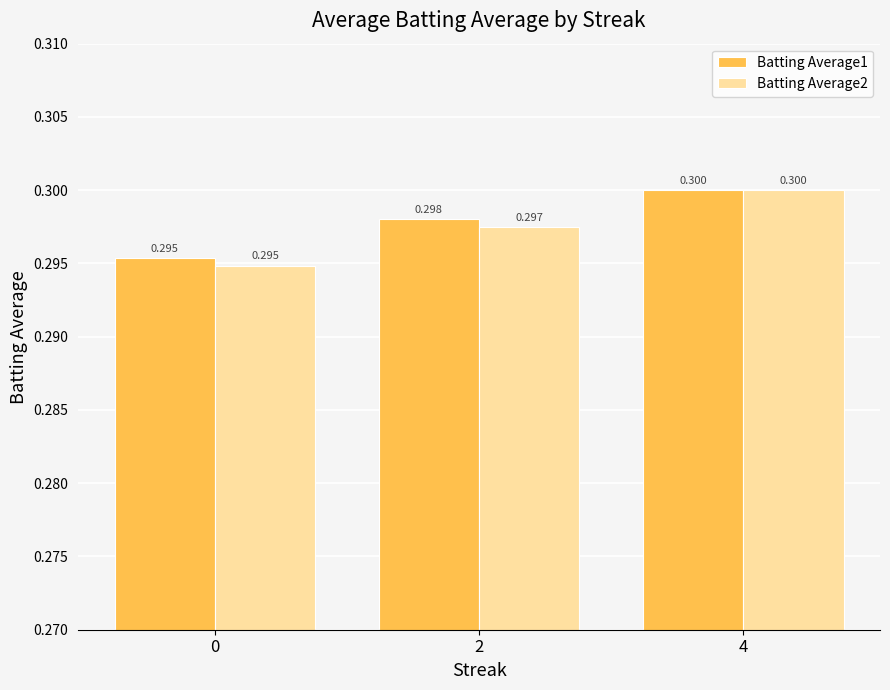

What is the average value of the Batting Average1 series?

0.3